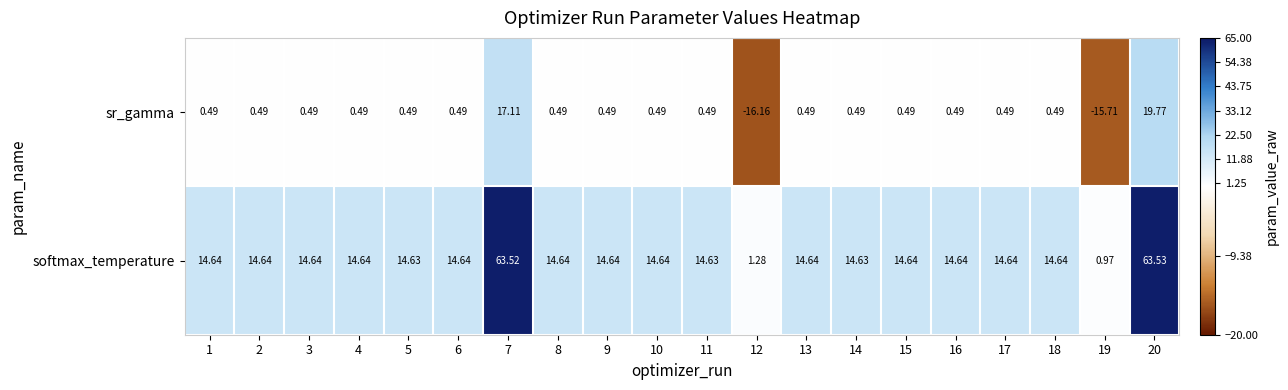

Between 7 and 17, which series saw the biggest shift?

softmax_temperature